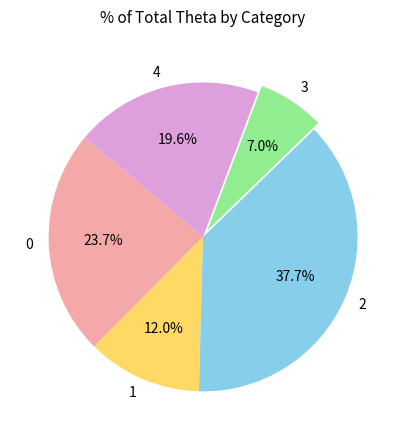

What percentage is the 3 slice, to the nearest percent?

7%